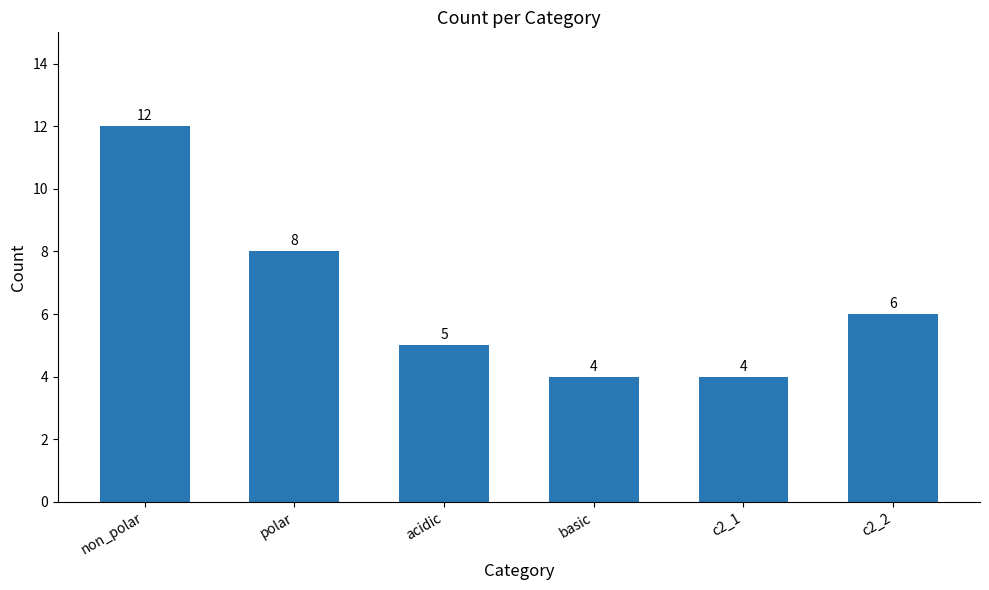

How many values are between 4 and 8?

5